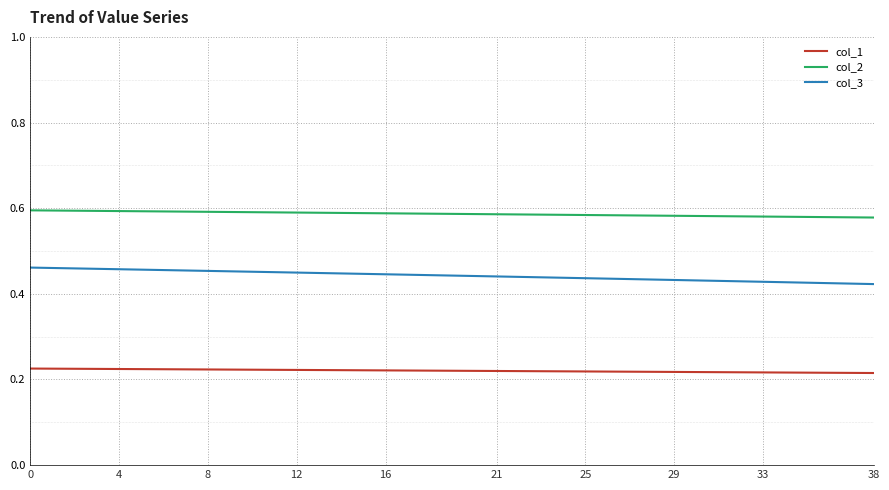

Which series has the largest total across all categories?

col_2